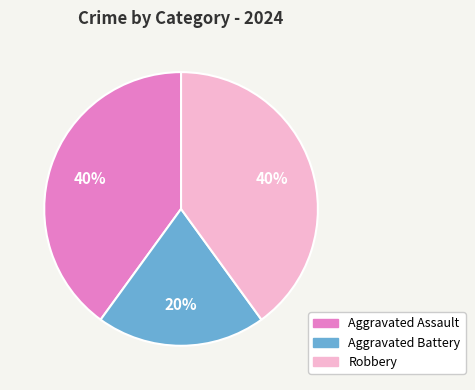

True or false: Aggravated Assault accounts for 40% of the total.

True